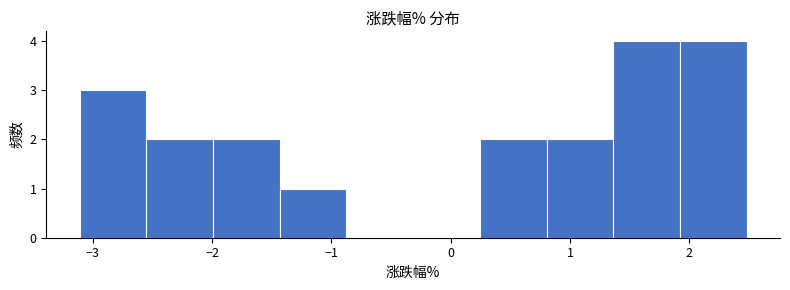

Reading left to right, transcribe this chart: for each bar, give the range it covers on the x-axis and its height. Neither the bar edges nor the heights are printed on the chart, so give them approximately, as read against the axes.

-3.1 to -2.6: 3
-2.6 to -2.0: 2
-2.0 to -1.4: 2
-1.4 to -0.9: 1
-0.9 to -0.3: 0
-0.3 to 0.2: 0
0.2 to 0.8: 2
0.8 to 1.4: 2
1.4 to 1.9: 4
1.9 to 2.5: 4